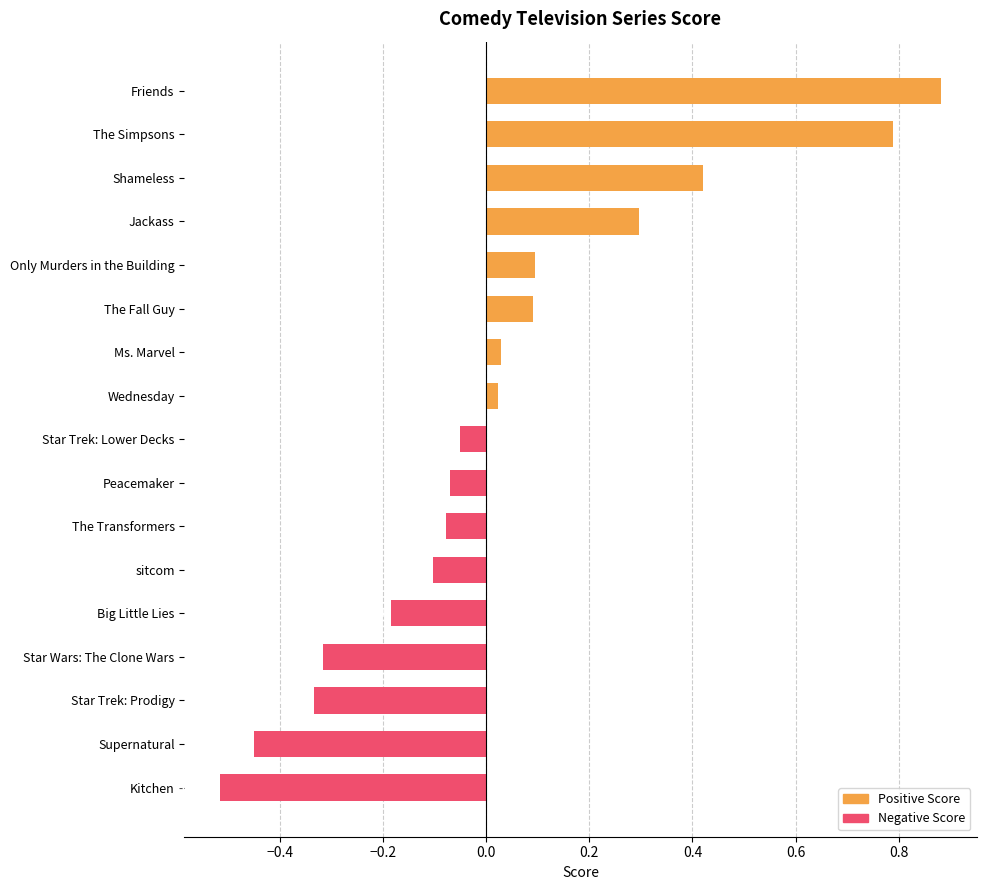

Which category has the highest value across all series?

Friends